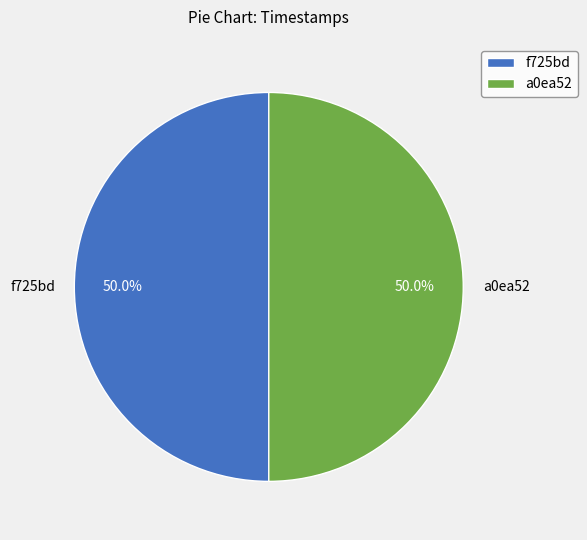

What percentage is the a0ea52 slice, to the nearest percent?

50%